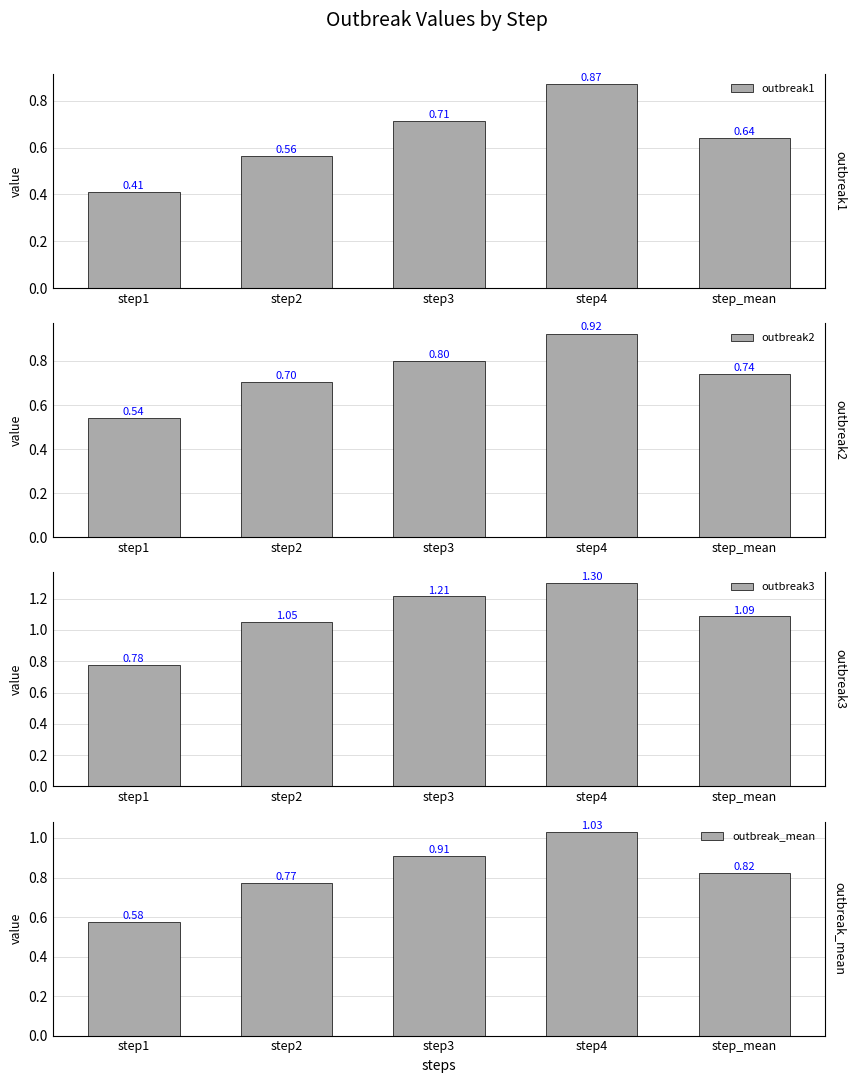

Does the chart contain any negative values?

No